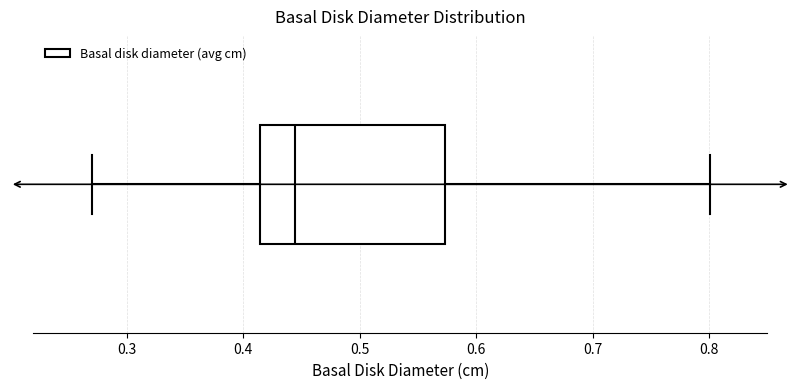

Read this box plot against the x-axis: the position of the median line, the range covered by the box, and the ends of both whiskers. The values are not printed on the chart, so give them approximately, as read against the axis.

median 0.45, box 0.41 to 0.57, whiskers 0.27 to 0.80